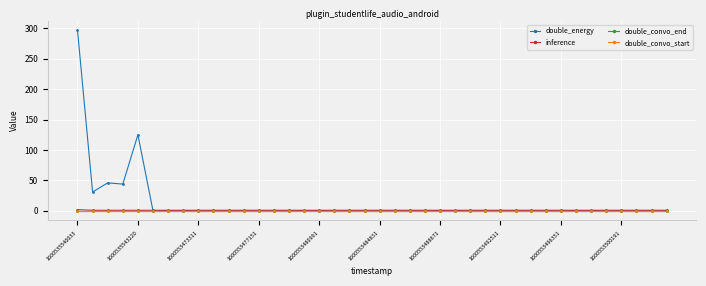

Rank the series by their maximum value, from highest to lowest.

double_energy, inference, double_convo_end, double_convo_start